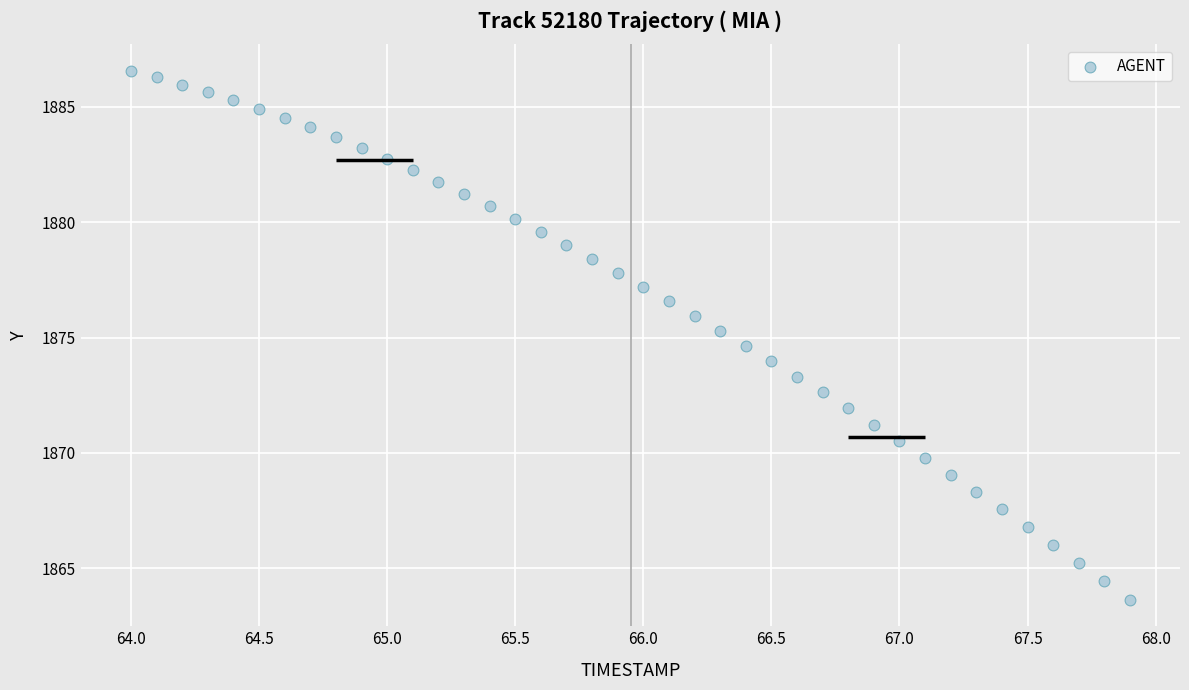

What is the range of X values (max minus min)?

3.9